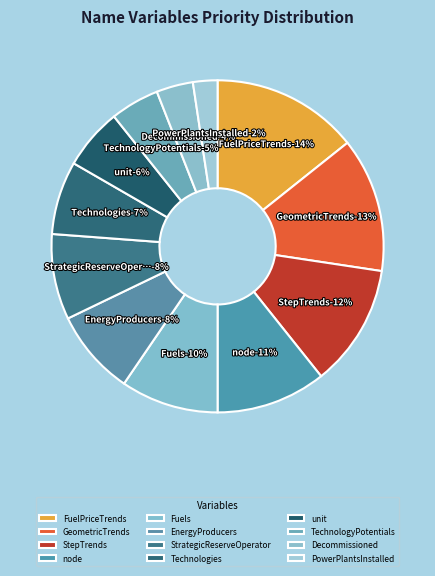

What percentage do Decommissioned and TechnologyPotentials together represent?

8.3%